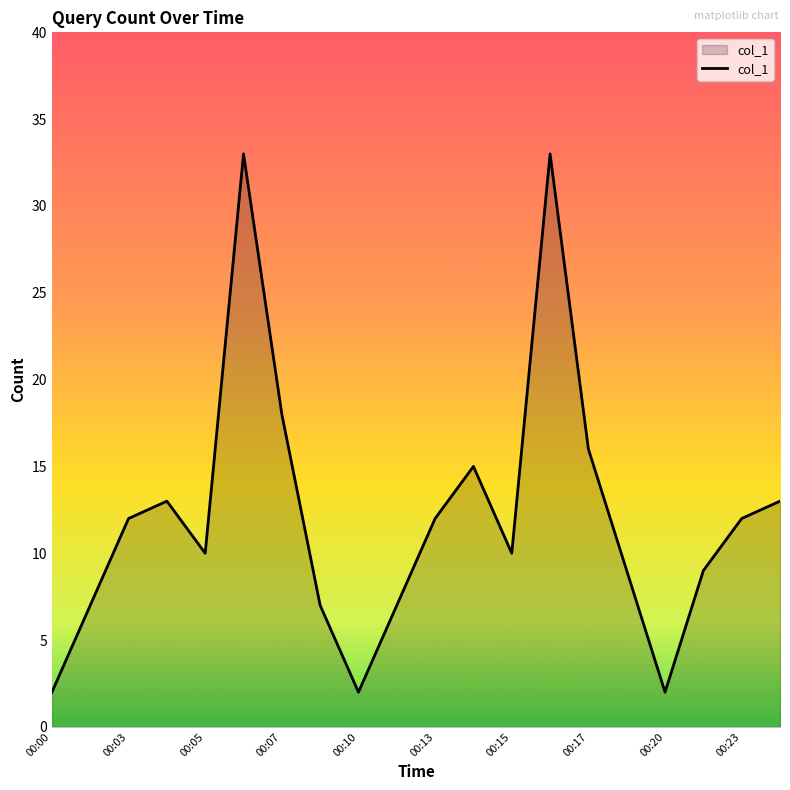

What is the difference between the maximum and minimum values?

31